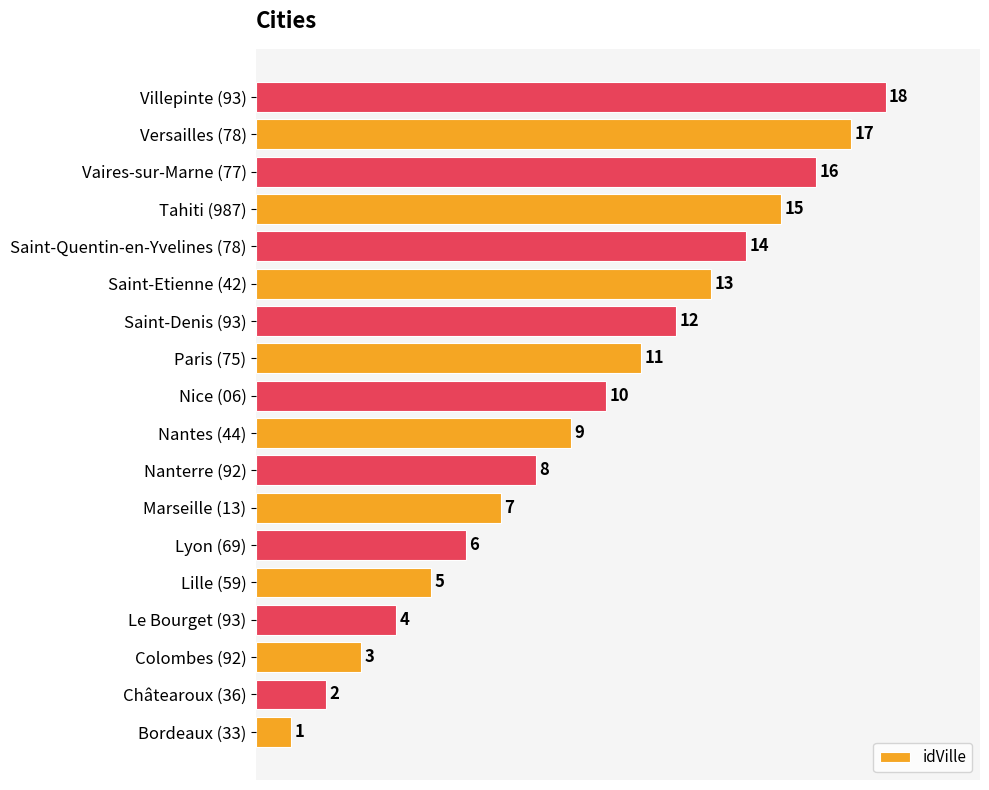

What is the smallest value displayed?

1